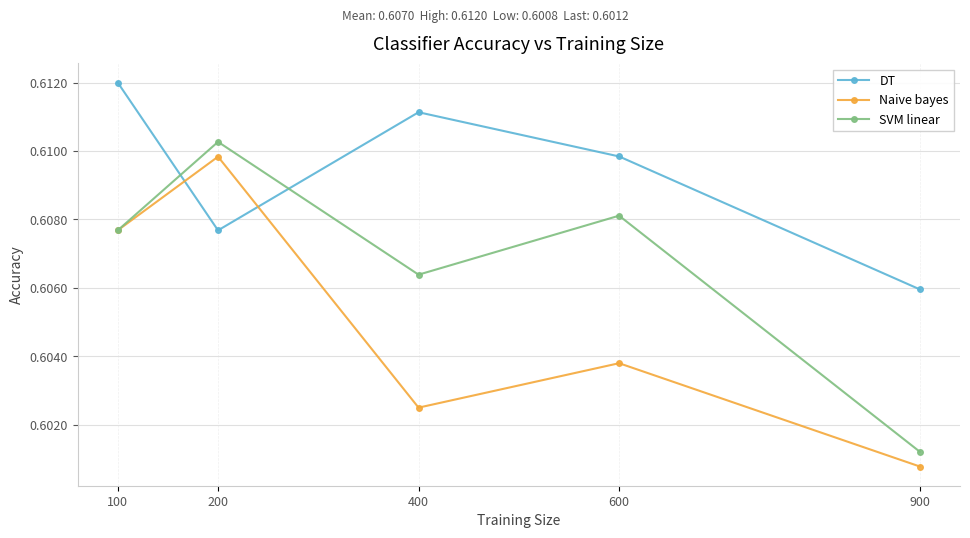

Between which two adjacent categories do SVM linear and DT first intersect?

100 and 200